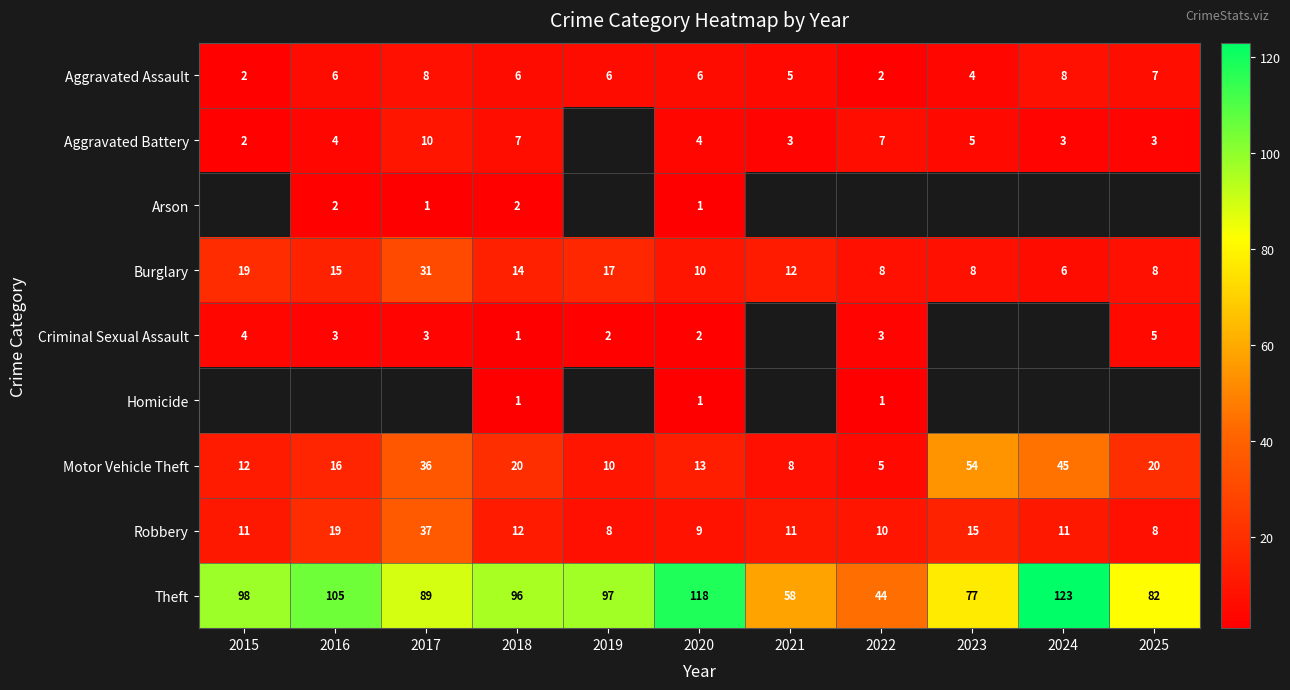

The value of Robbery at 2019 is 12. True or false?

False